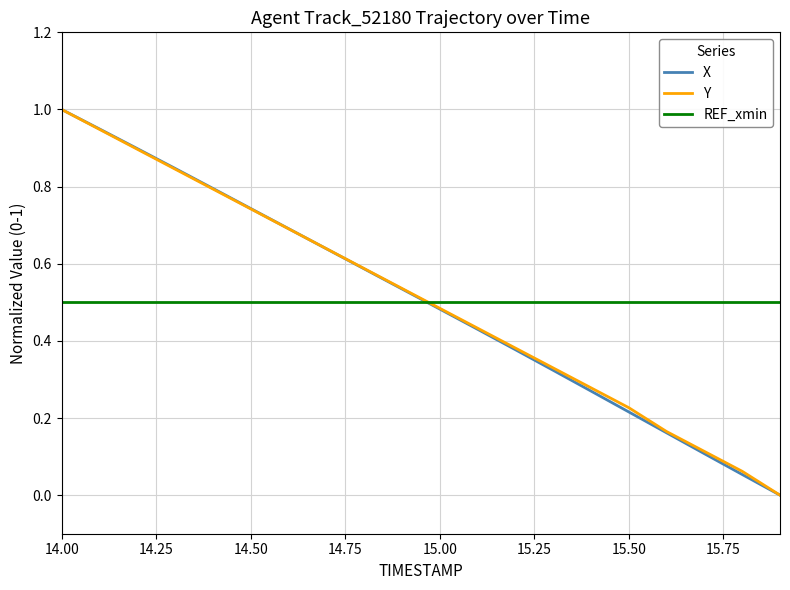

How many intersections are there between Y and REF_xmin?

1